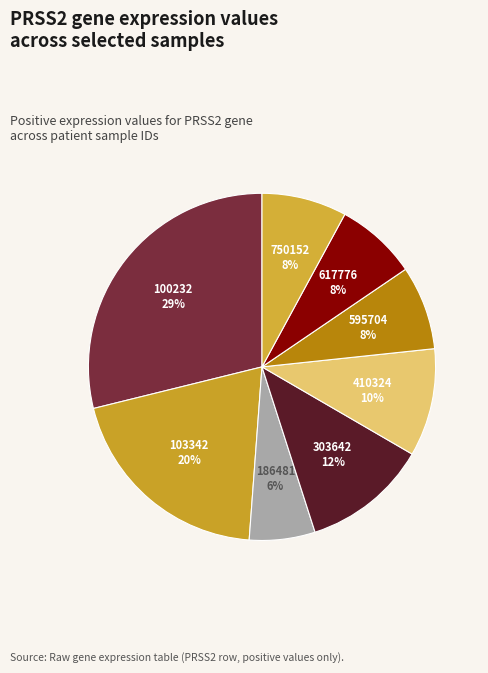

Count the number of slices in the pie.

8